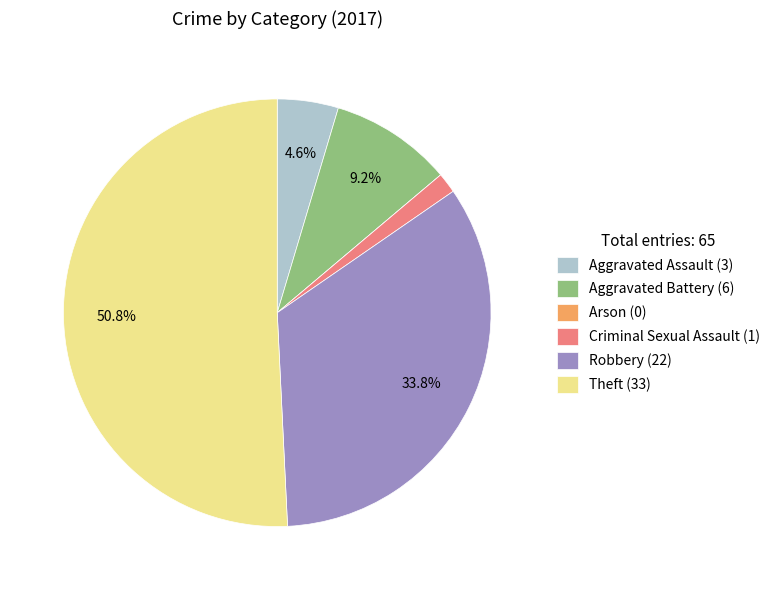

Which has a higher value, Criminal Sexual Assault (1) or Aggravated Battery (6)?

Aggravated Battery (6)